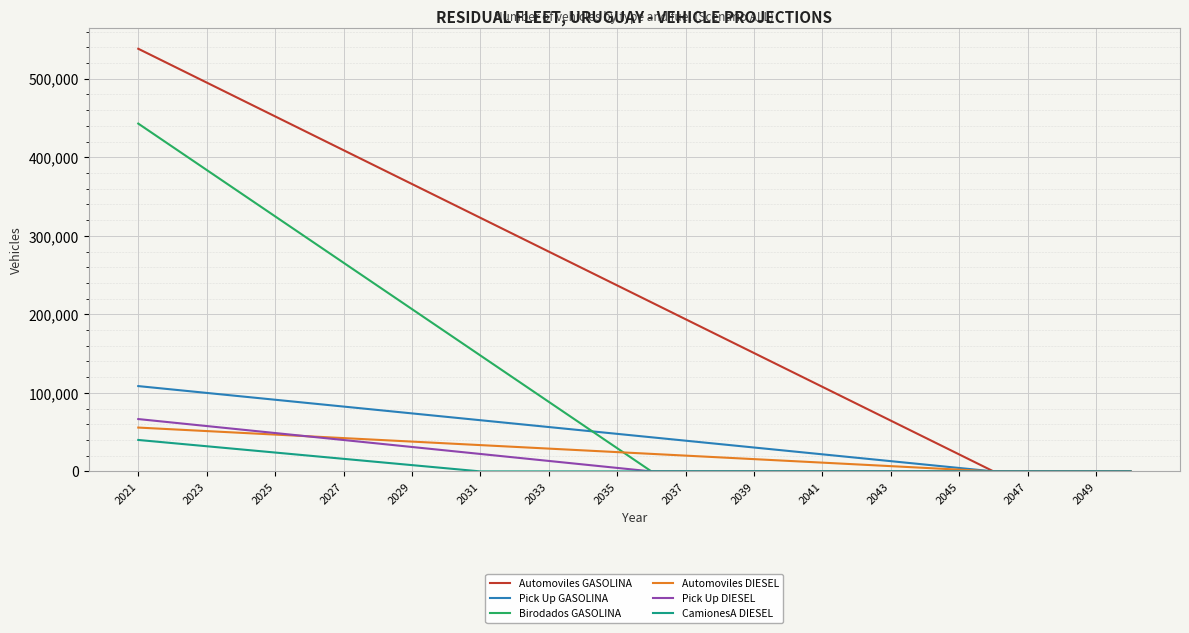

Which series has the largest total across all categories?

Automoviles GASOLINA